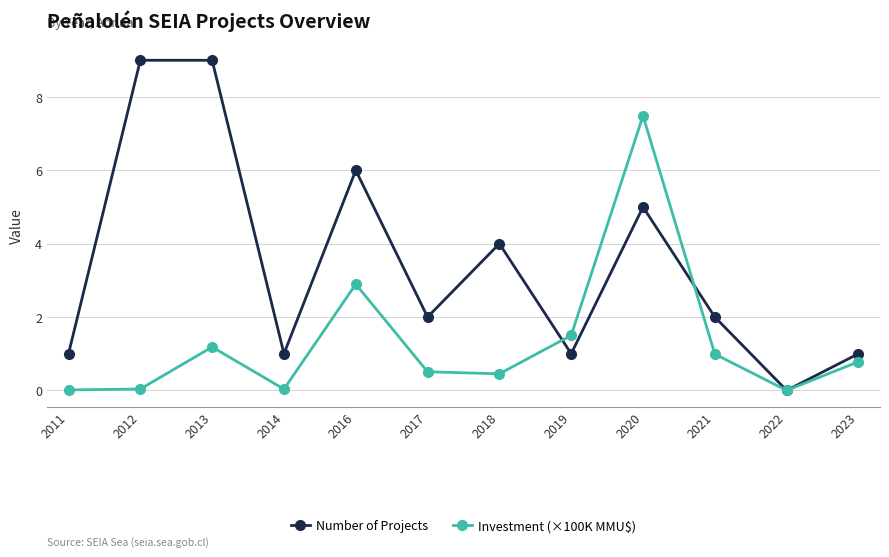

How many positive values does the Number of Projects series have?

11